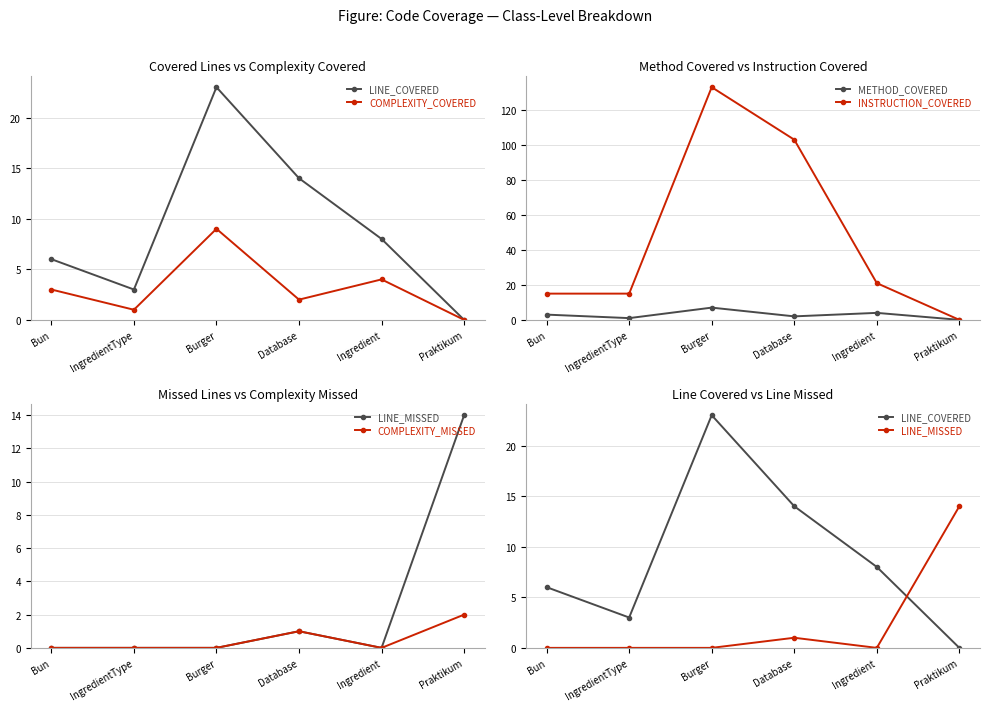

How many categories are shown in the chart?

6